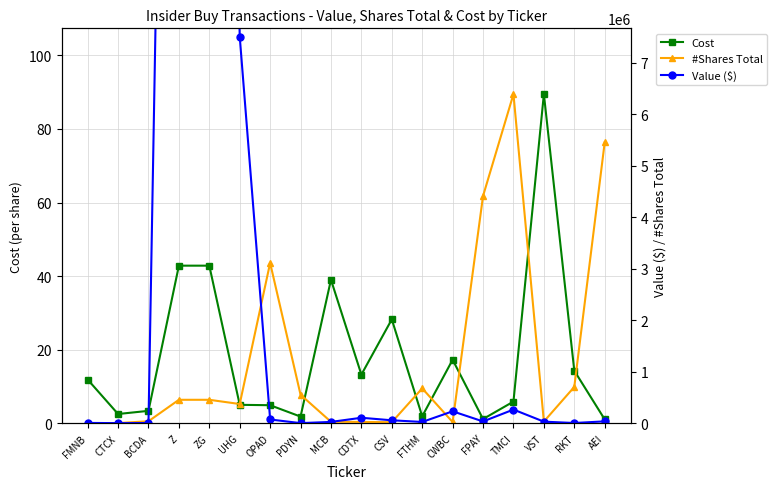

What is the label of the 9th point from the right?

CDTX